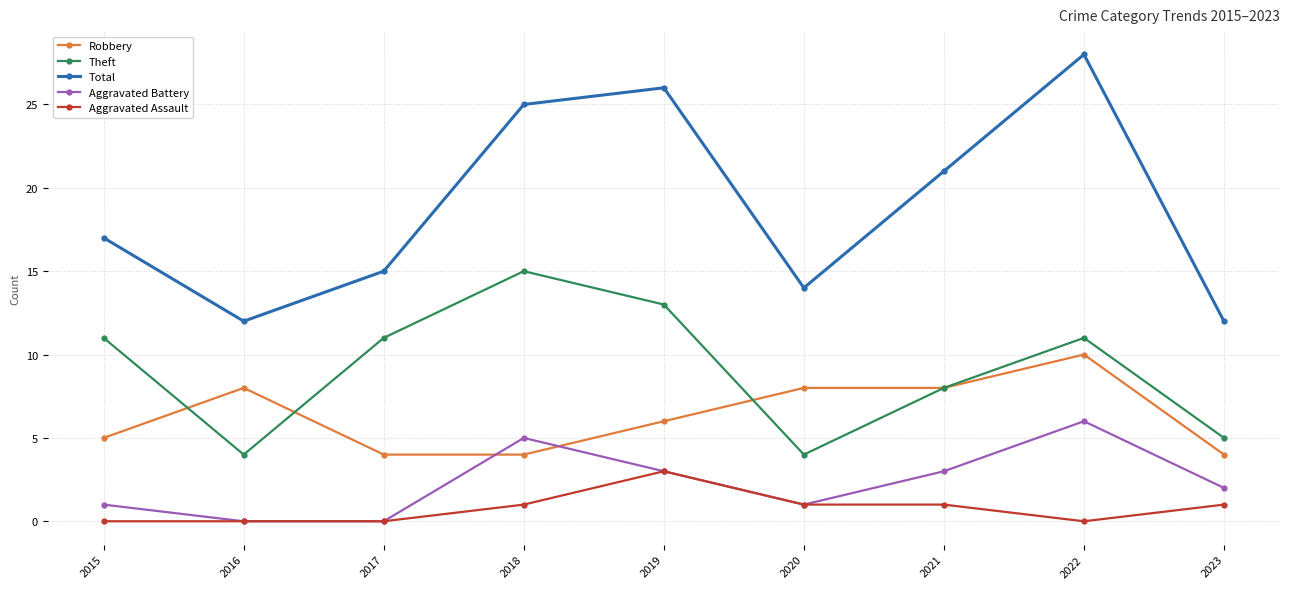

Between 2018 and 2023, which series saw the biggest shift?

Total